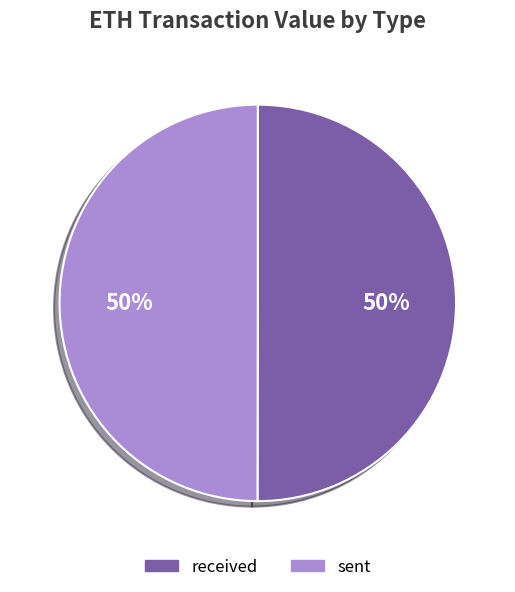

To the nearest percent, what is the average slice percentage?

50%